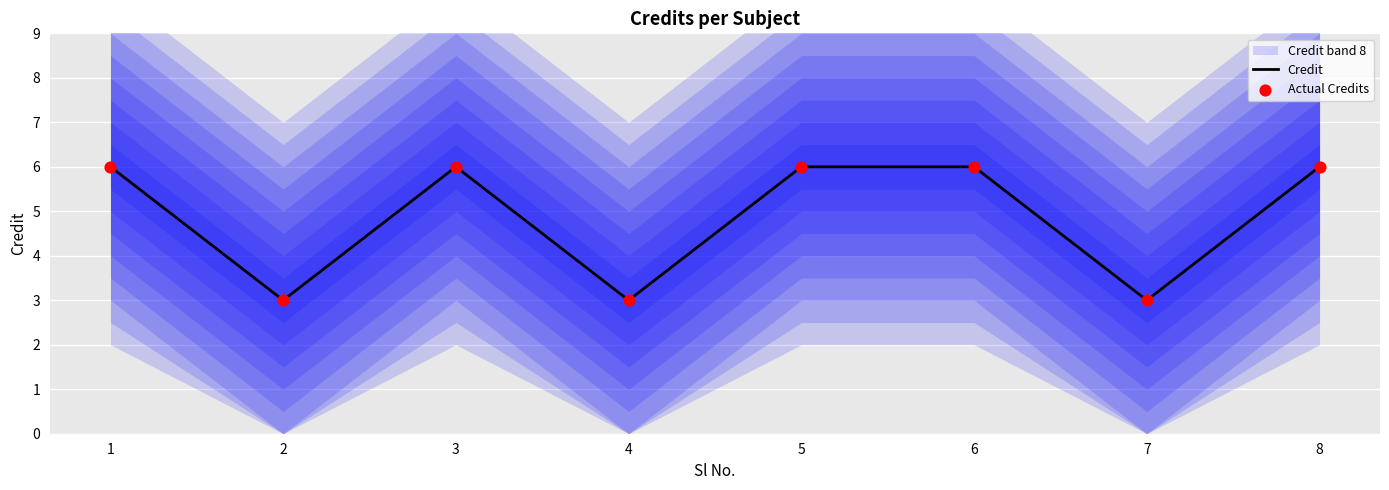

At how many categories does at least one series exceed 4?

5